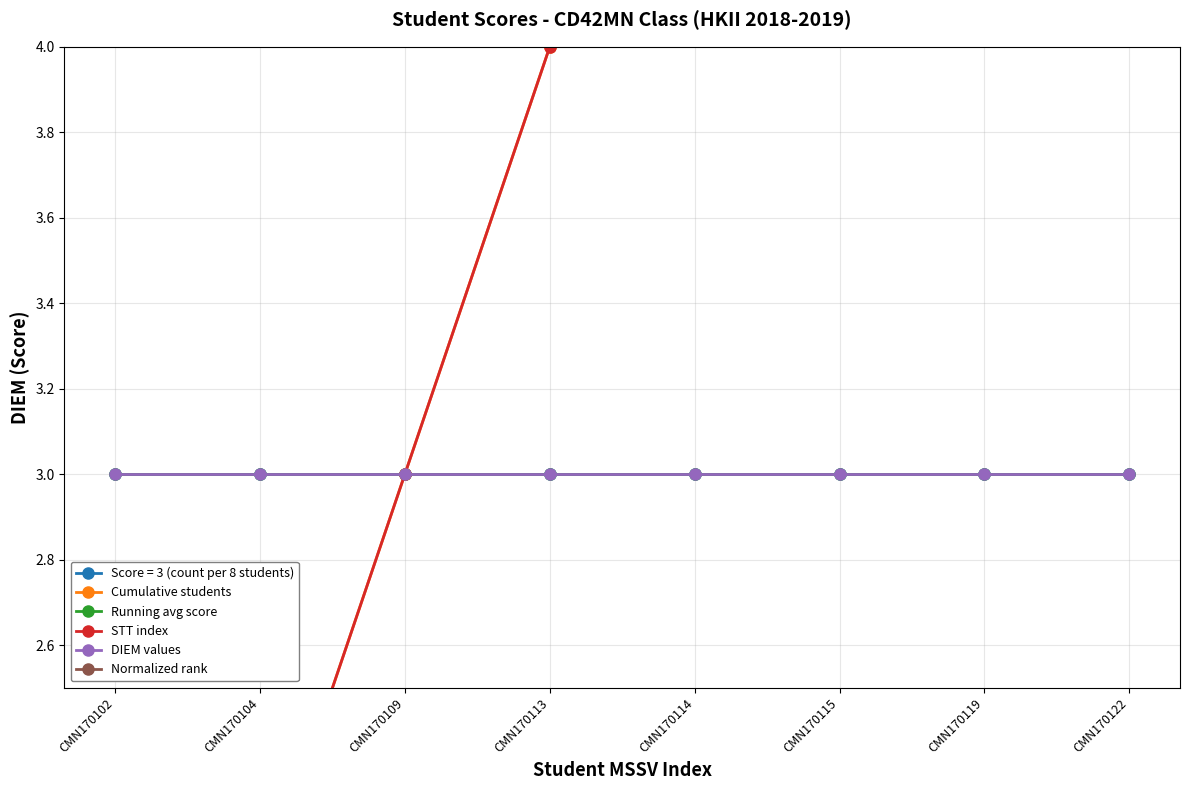

What is the minimum value for Normalized rank?

0.1